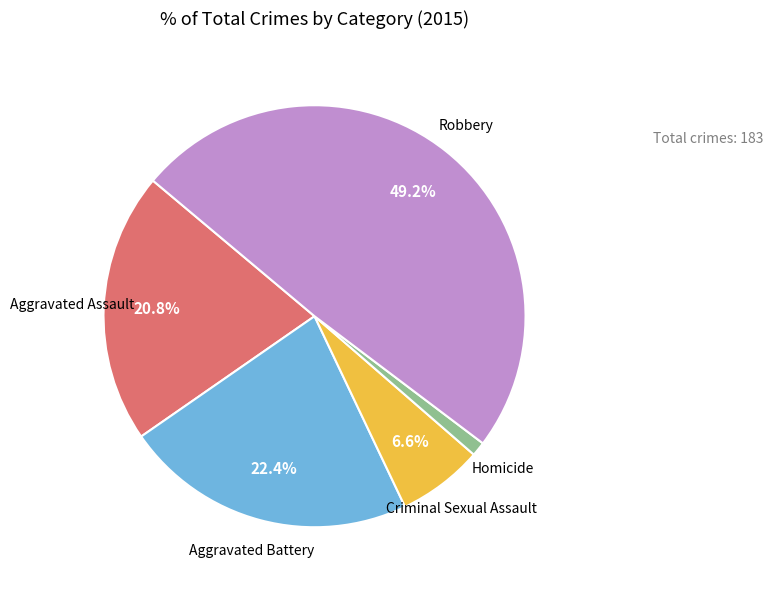

Does any single category account for the majority?

No